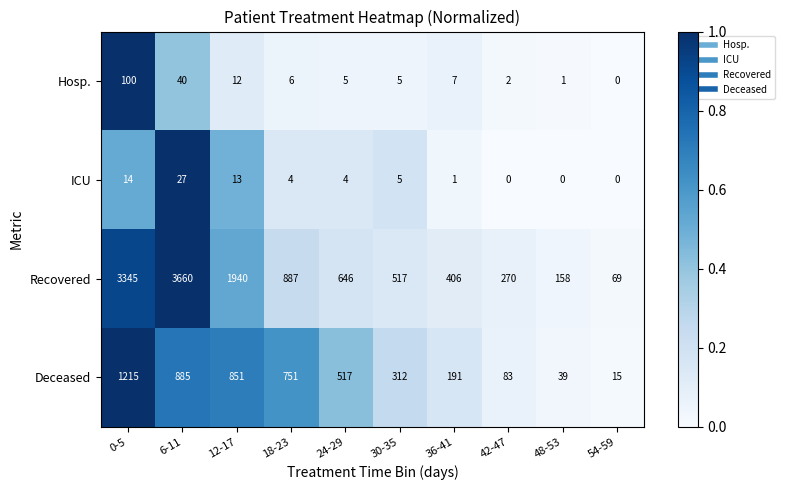

Which series has the largest total across all categories?

Recovered